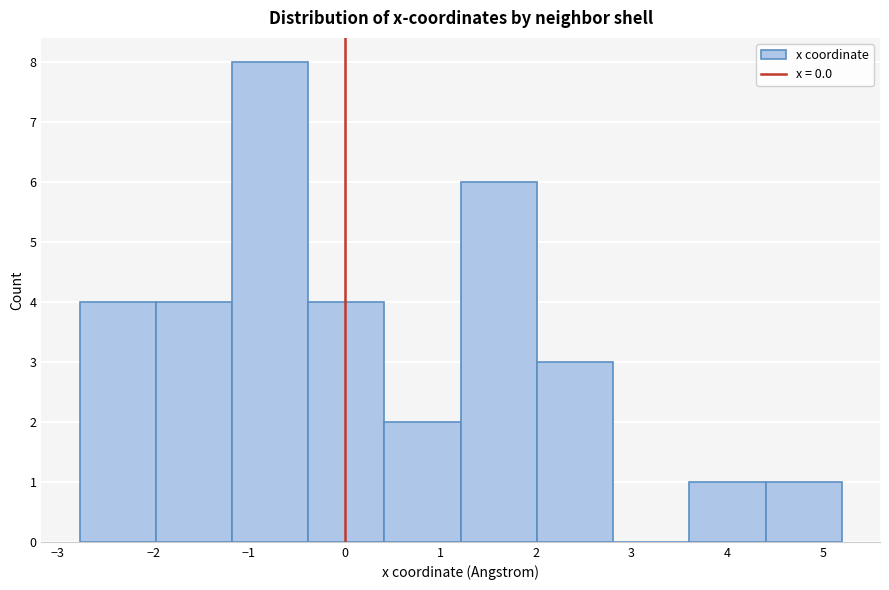

Reading left to right, list every bar in this chart as the range it spans on the x-axis followed by its height. Neither the bar edges nor the heights are printed on the chart, so give them approximately, as read against the axes.

-2.8 to -2.0: 4
-2.0 to -1.2: 4
-1.2 to -0.4: 8
-0.4 to 0.4: 4
0.4 to 1.2: 2
1.2 to 2.0: 6
2.0 to 2.8: 3
2.8 to 3.6: 0
3.6 to 4.4: 1
4.4 to 5.2: 1